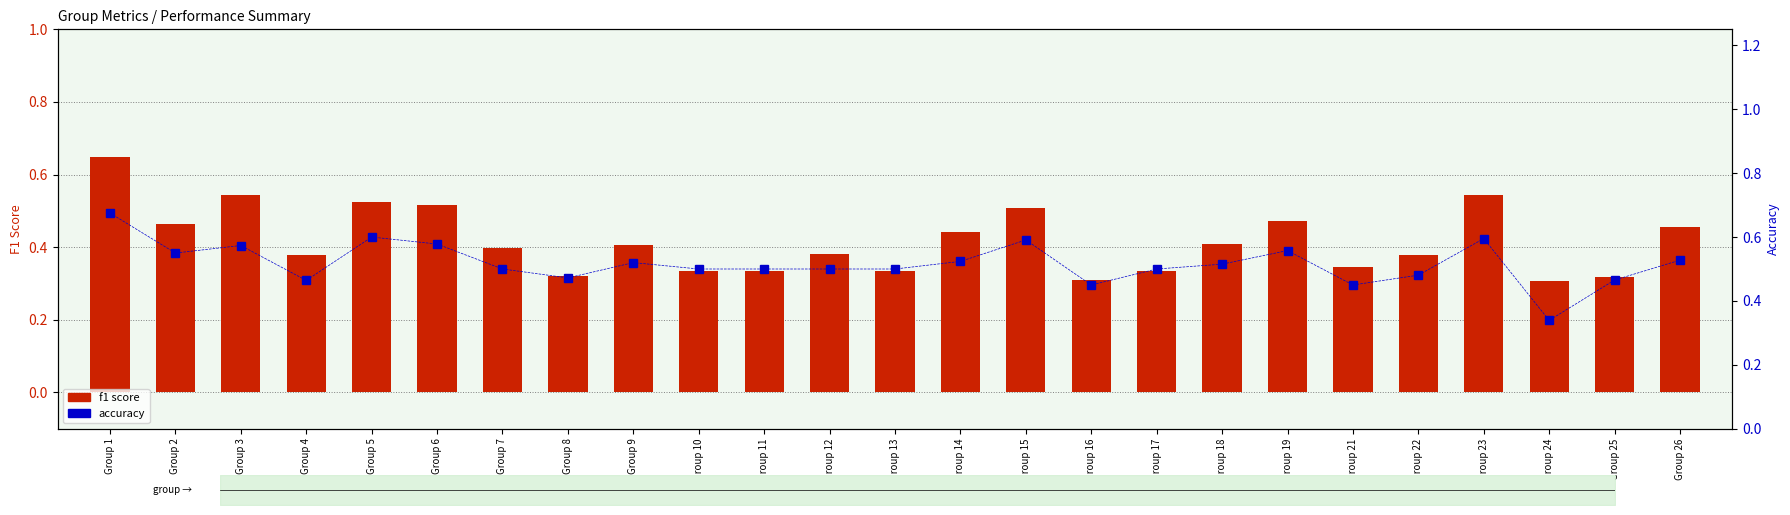

Between Group 12 and Group 9, which is larger?

Group 9